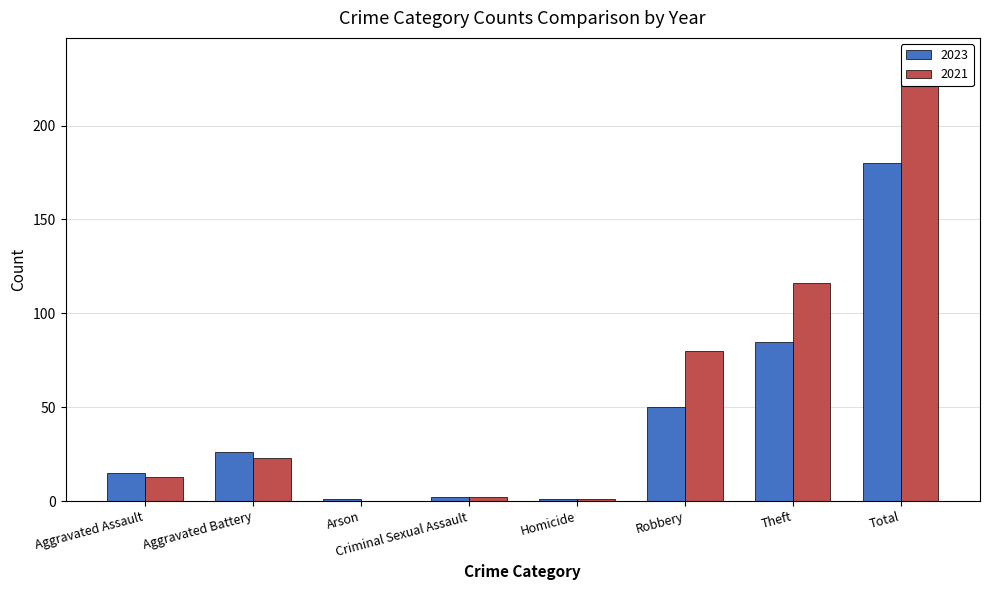

Rank the series at Theft from lowest to highest value.

2023, 2021